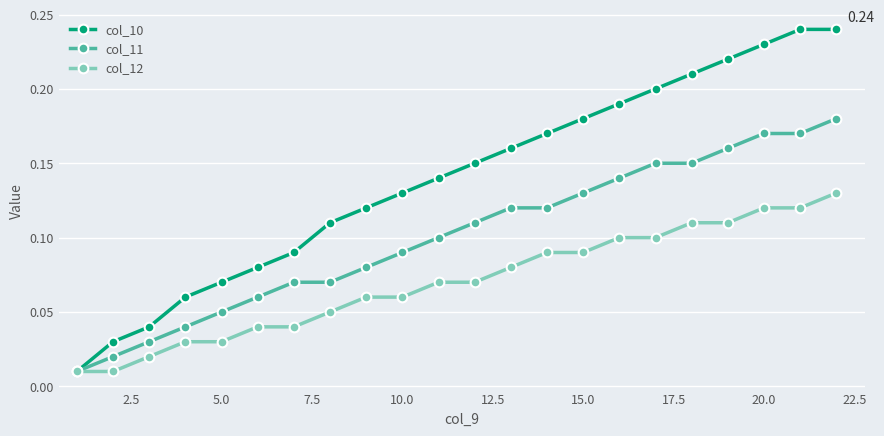

List the series in order of their overall mean, highest first.

col_10, col_11, col_12